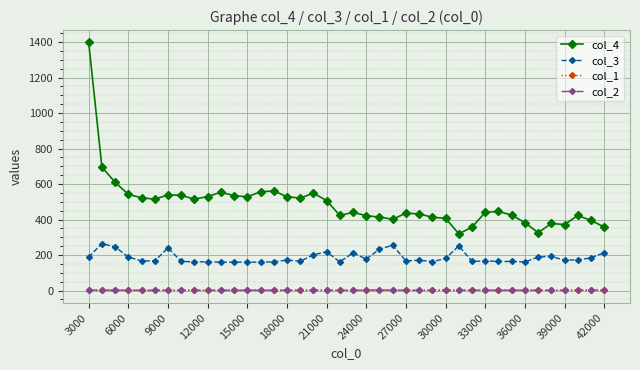

What is the maximum value shown in the chart?

1398.0